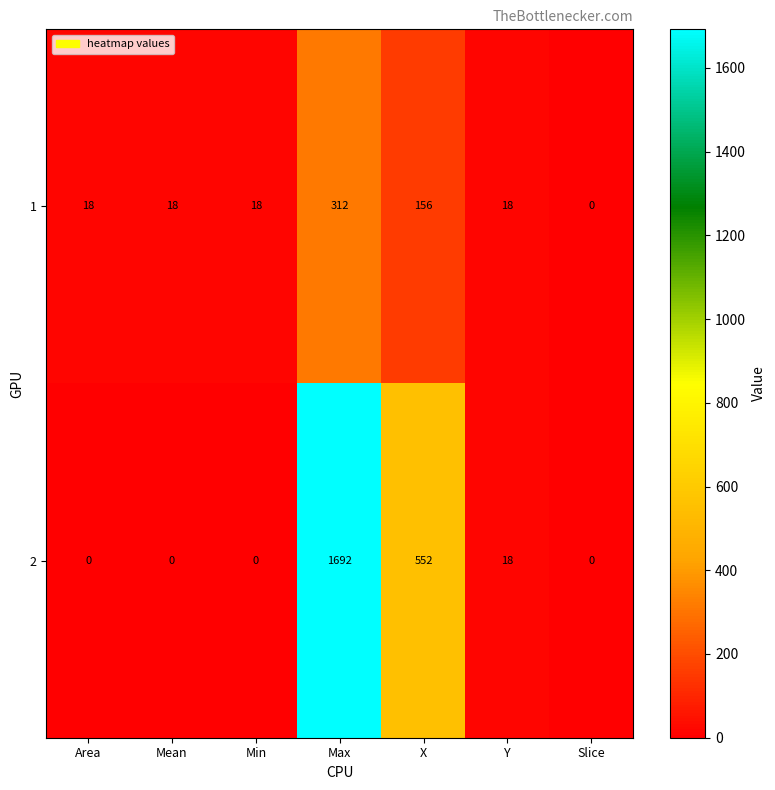

How many data points does each series have?

7